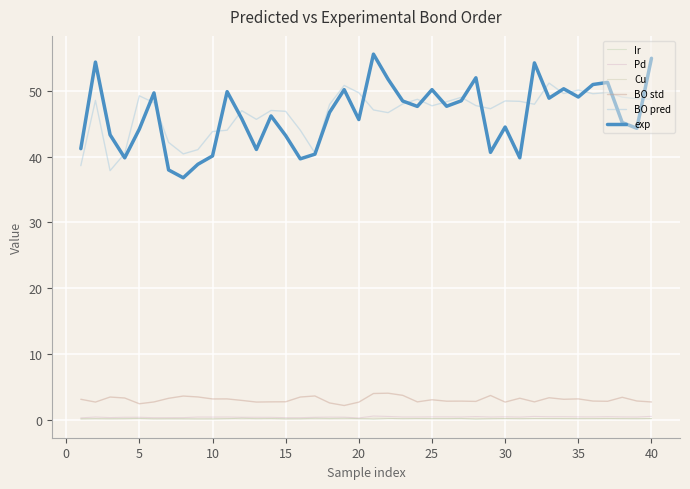

True or false: BO pred and Cu intersect in this chart.

False